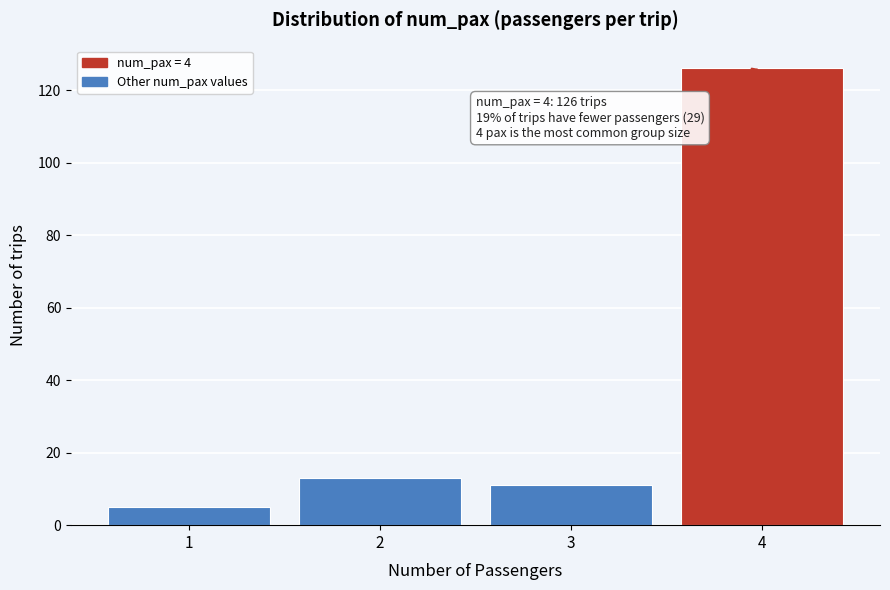

Reading left to right, list all the values displayed in this chart.

1=5	2=13	3=11	4=126